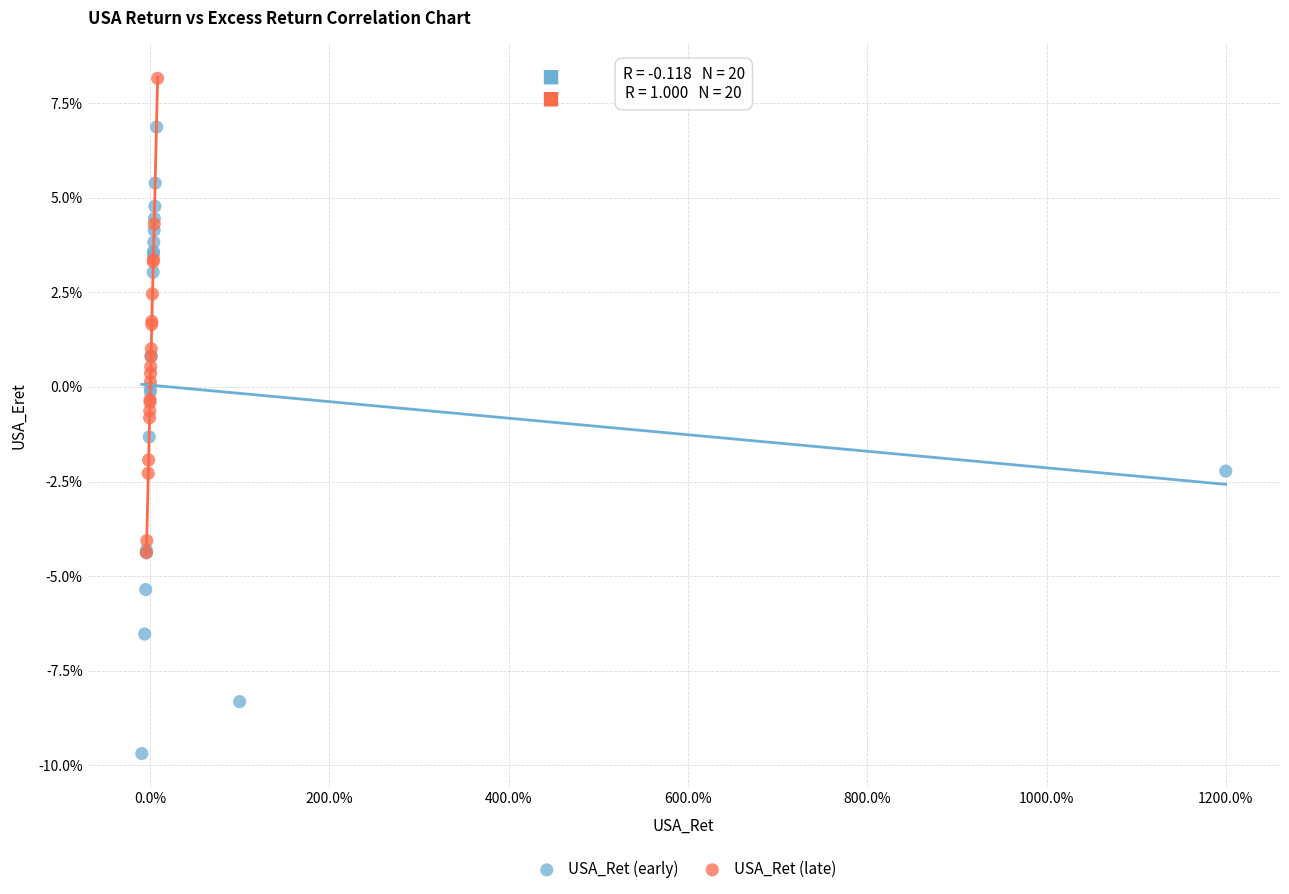

What are all the series names shown in the legend?

USA_Ret (early), USA_Ret (late)